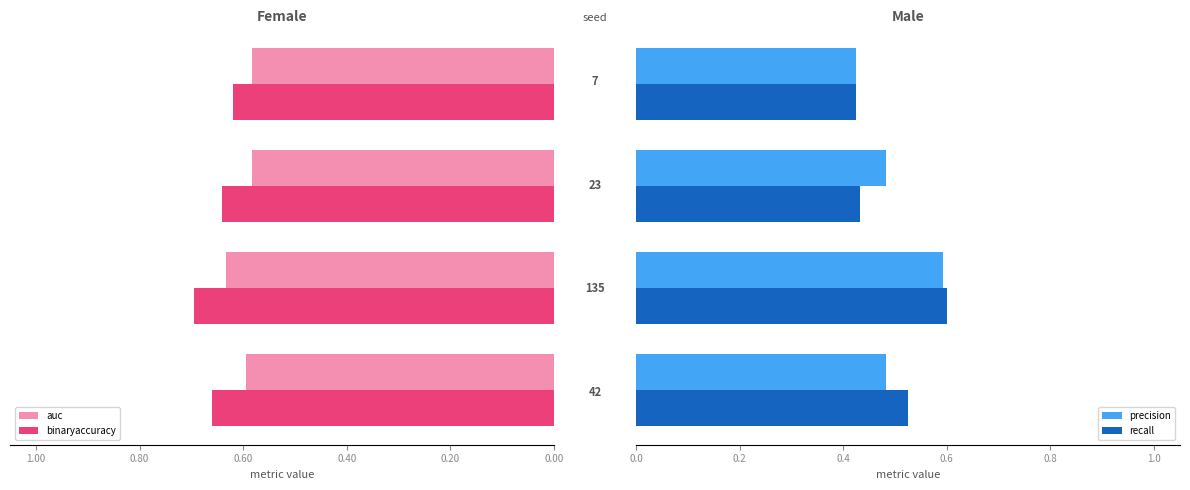

What is the difference between the maximum and minimum values in the precision series?

0.2